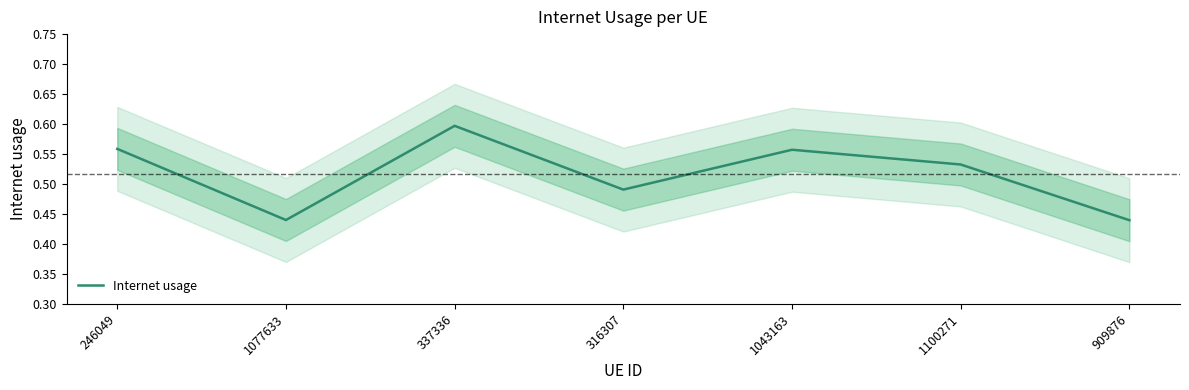

What is the difference between the maximum and second lowest values?

0.2